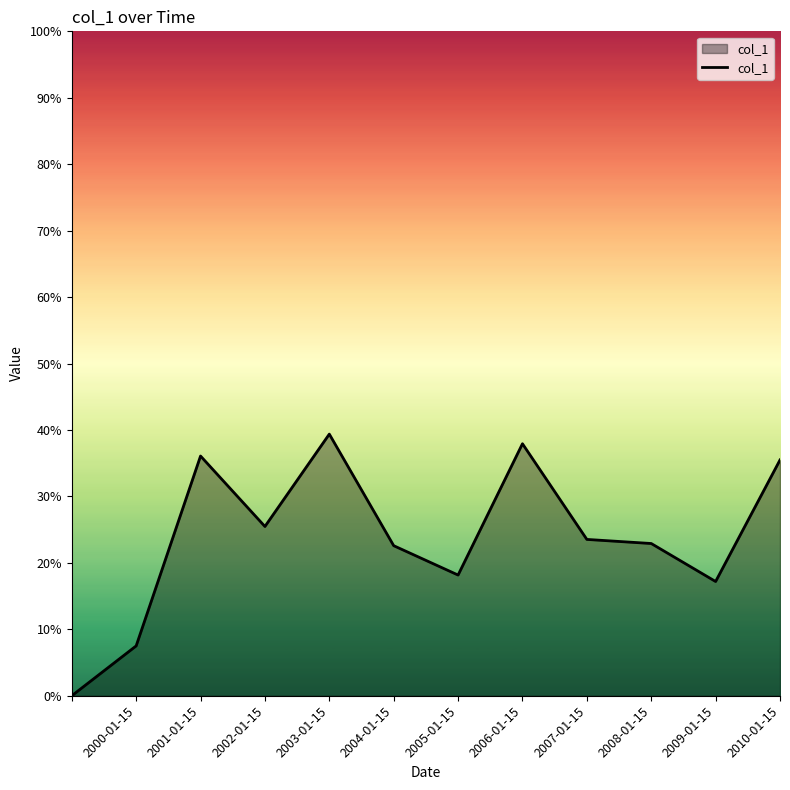

Does the chart display data point markers on the line(s)?

No